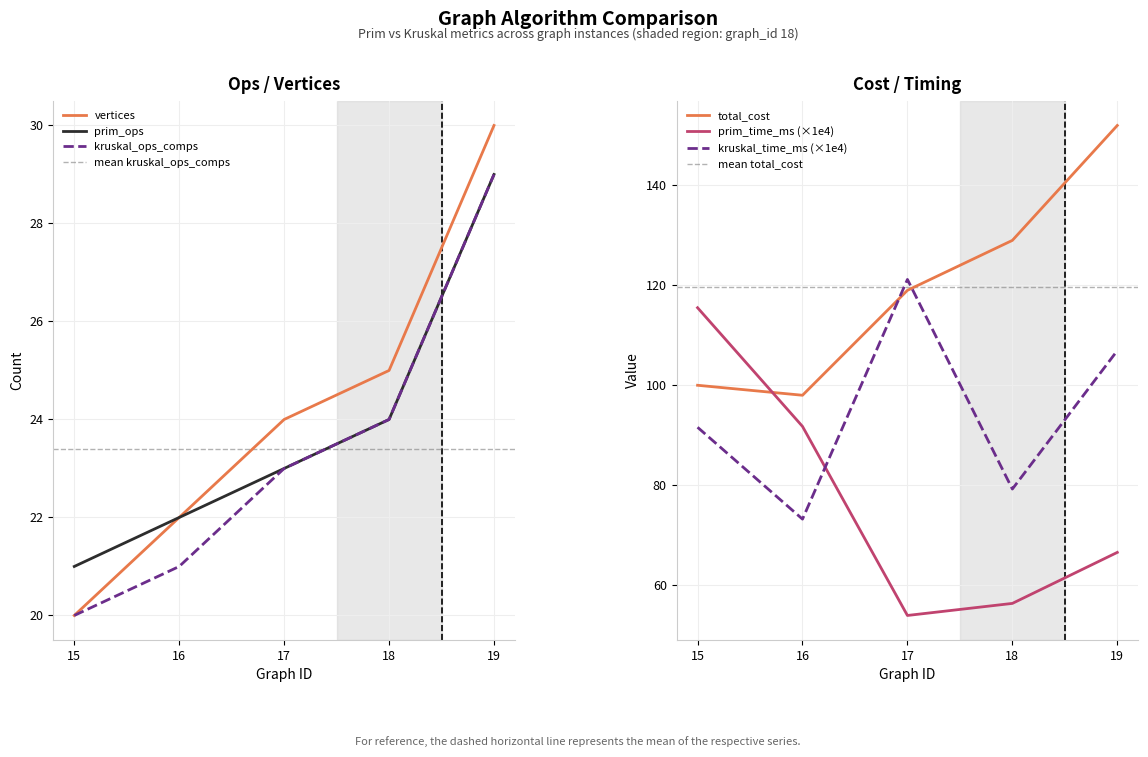

How many lines are shown in the chart?

6